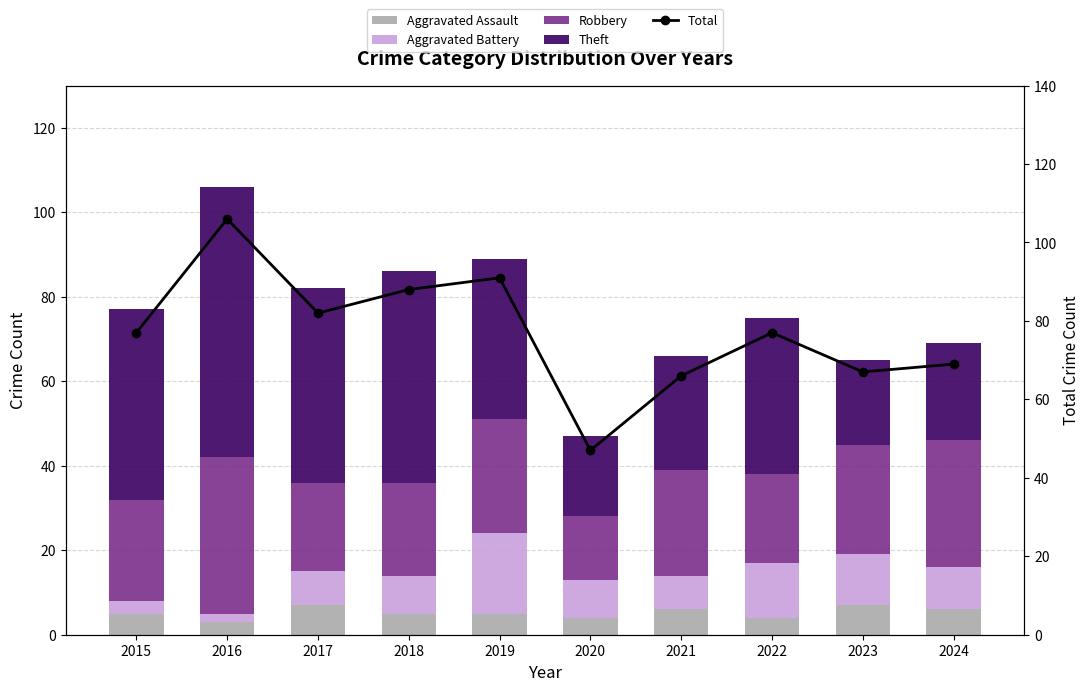

How many data points in Theft are above 38?

4